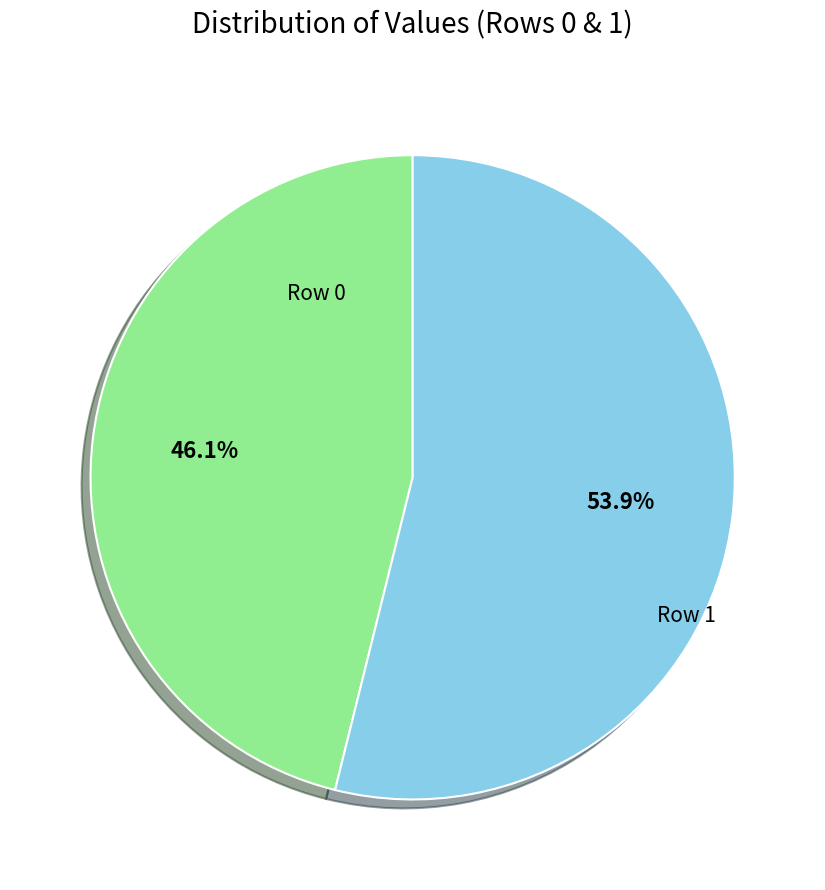

Between Row 0 and Row 1, which is larger?

Row 1